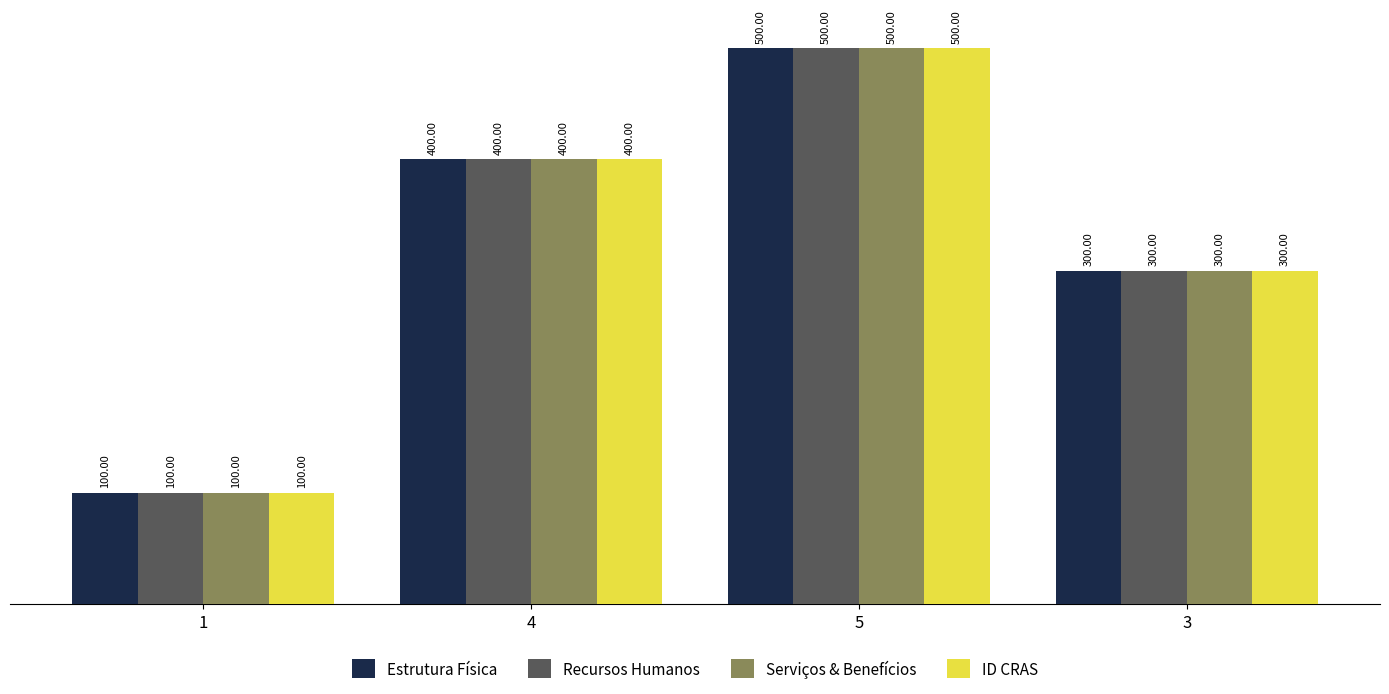

Rank the categories by Serviços & Benefícios value from lowest to highest.

1, 3, 4, 5